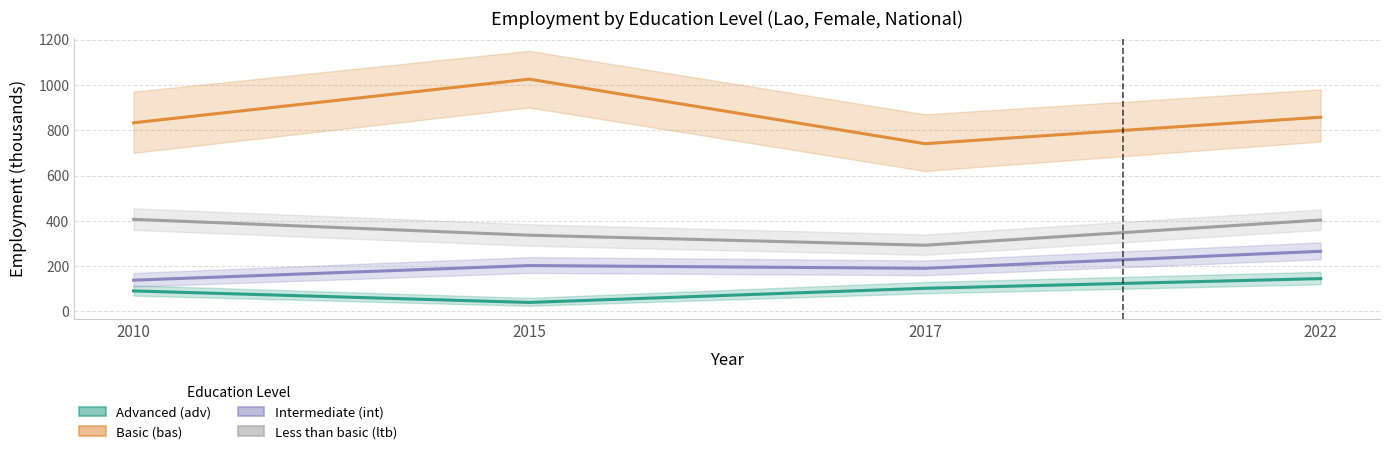

What is the spread (max minus min) of values at 2022?

712.3